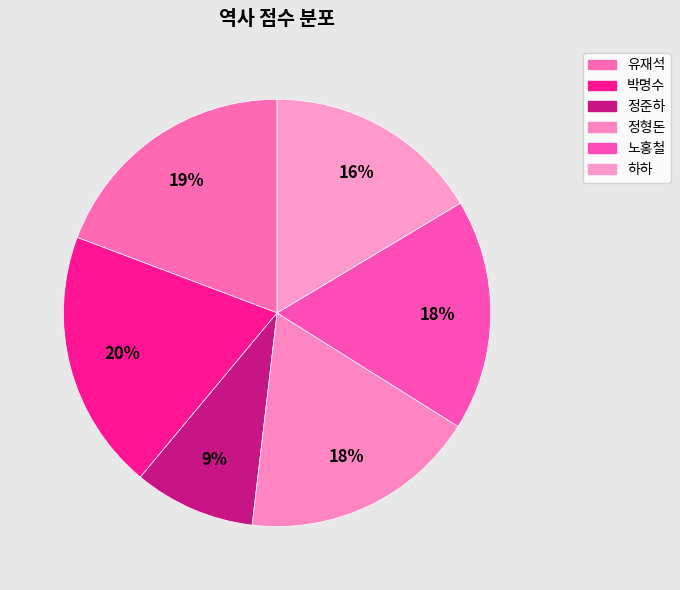

Combined, what portion of the pie is 유재석 and 정준하?

28.4%